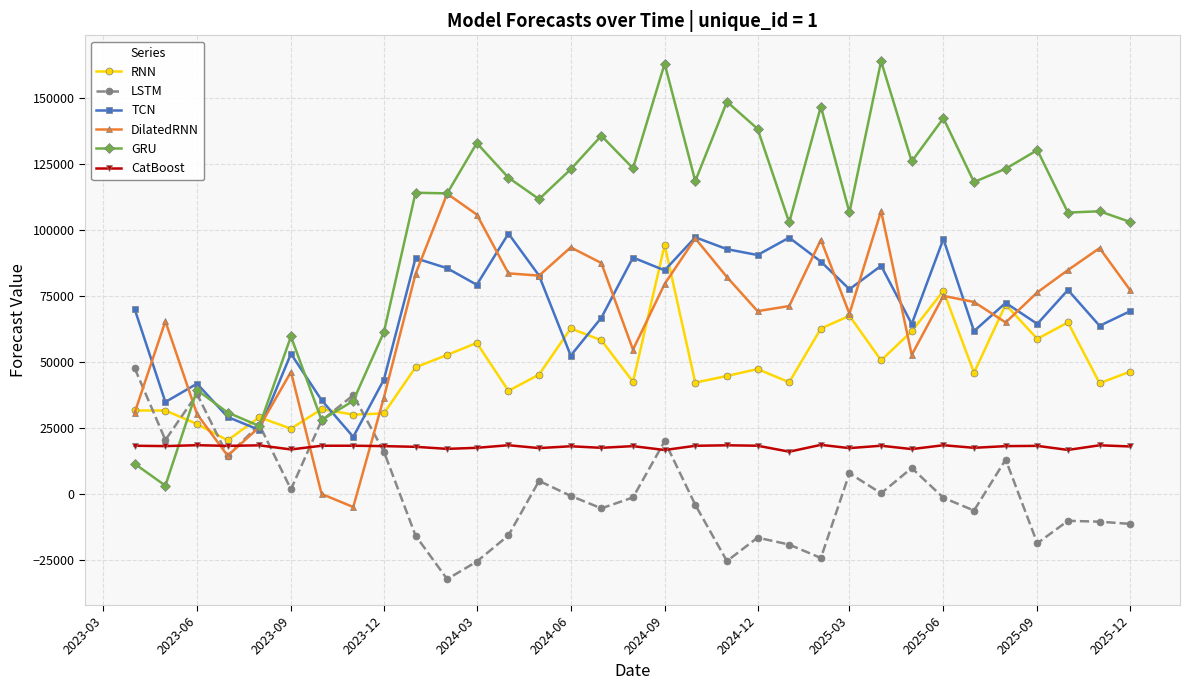

Which series has the largest range (max minus min)?

GRU